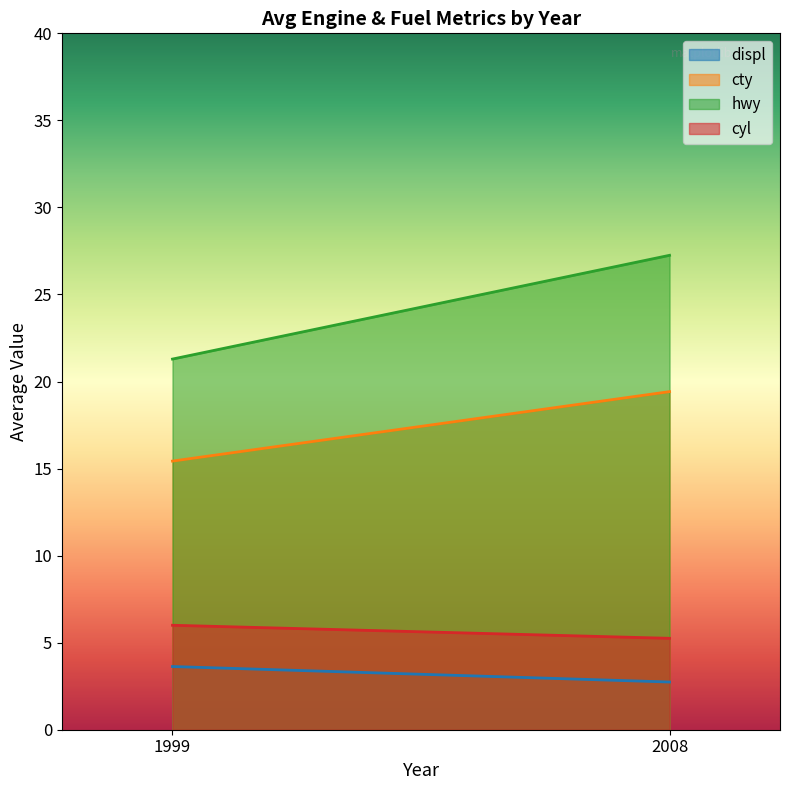

Between 2 and 18, which series saw the biggest shift?

hwy